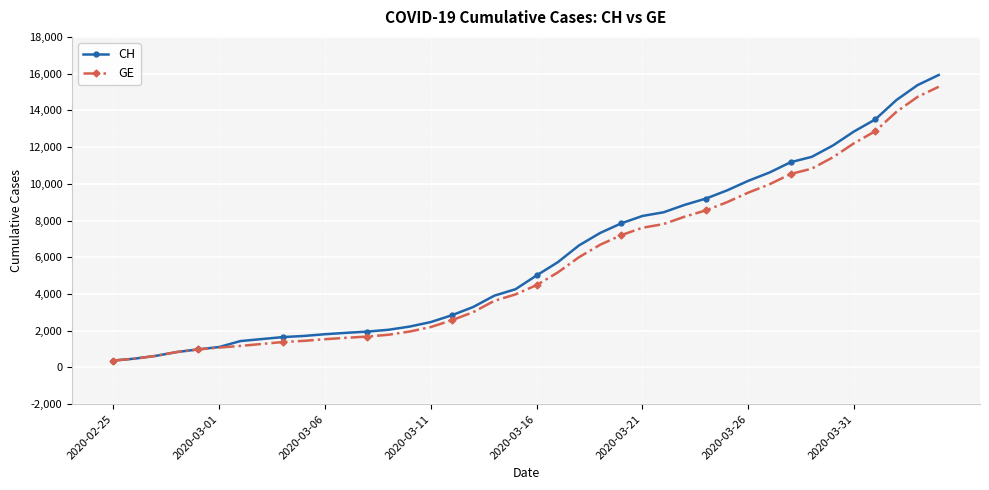

What is the value of the CH point at the 39th from the left?

15375